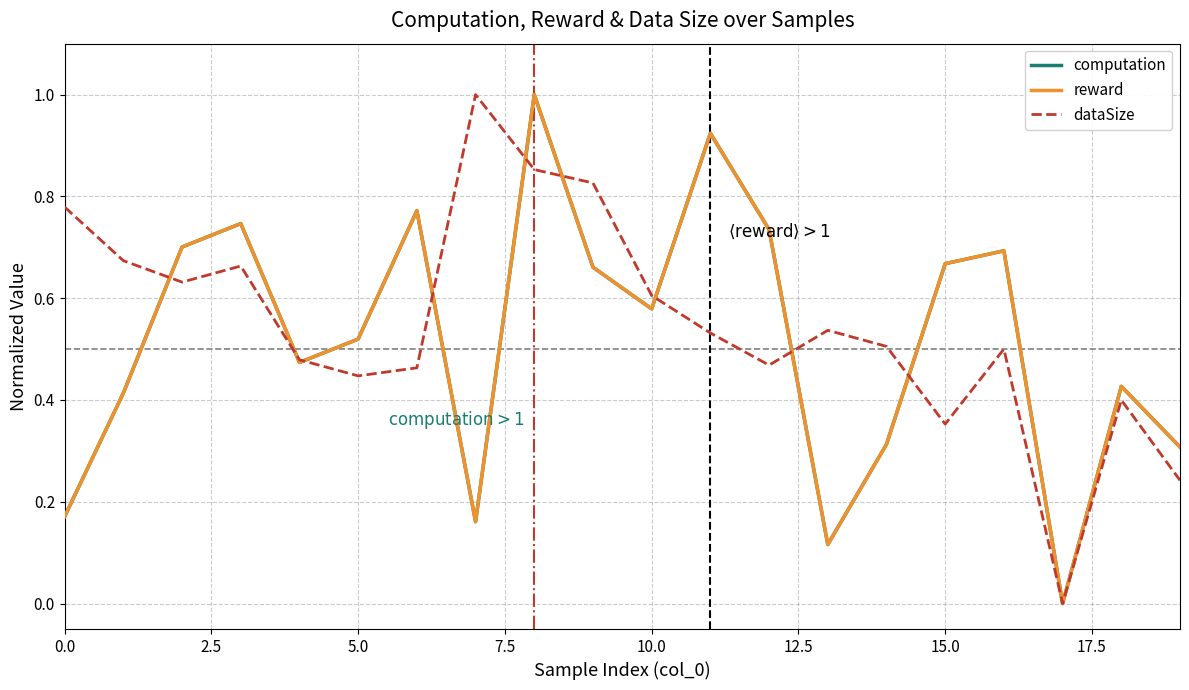

Which series ends up on top after the final intersection of dataSize and computation?

computation